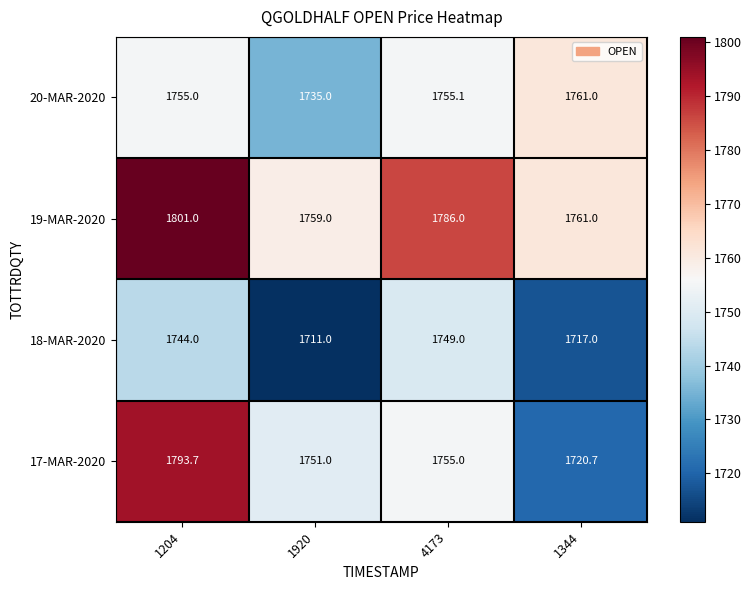

Count the number of data series in this chart.

4